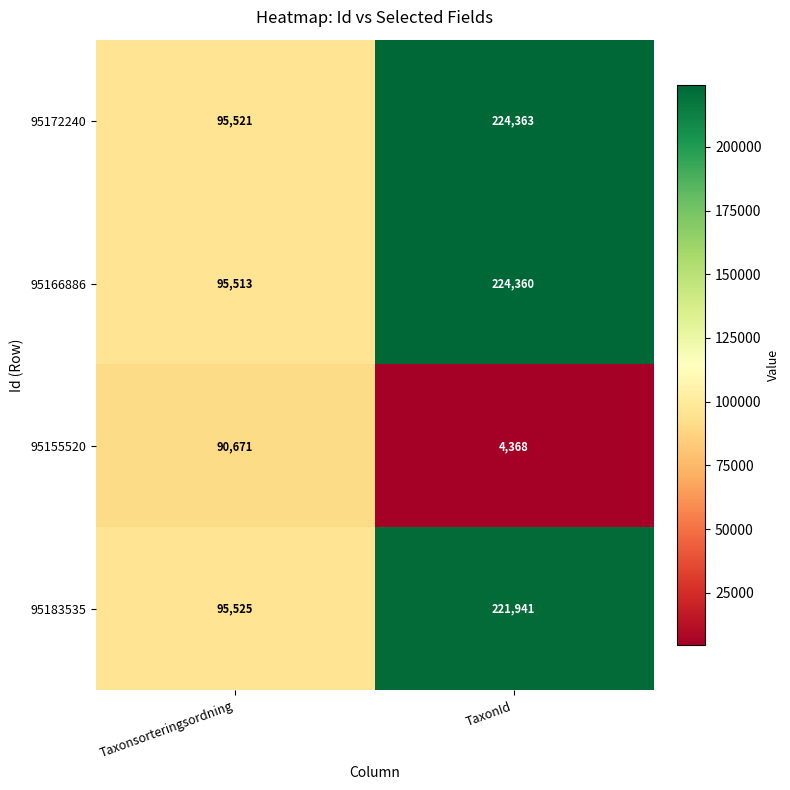

Reading left to right, list all the values displayed in this chart.

95172240: 95521	224363
95166886: 95513	224360
95155520: 90671	4368
95183535: 95525	221941